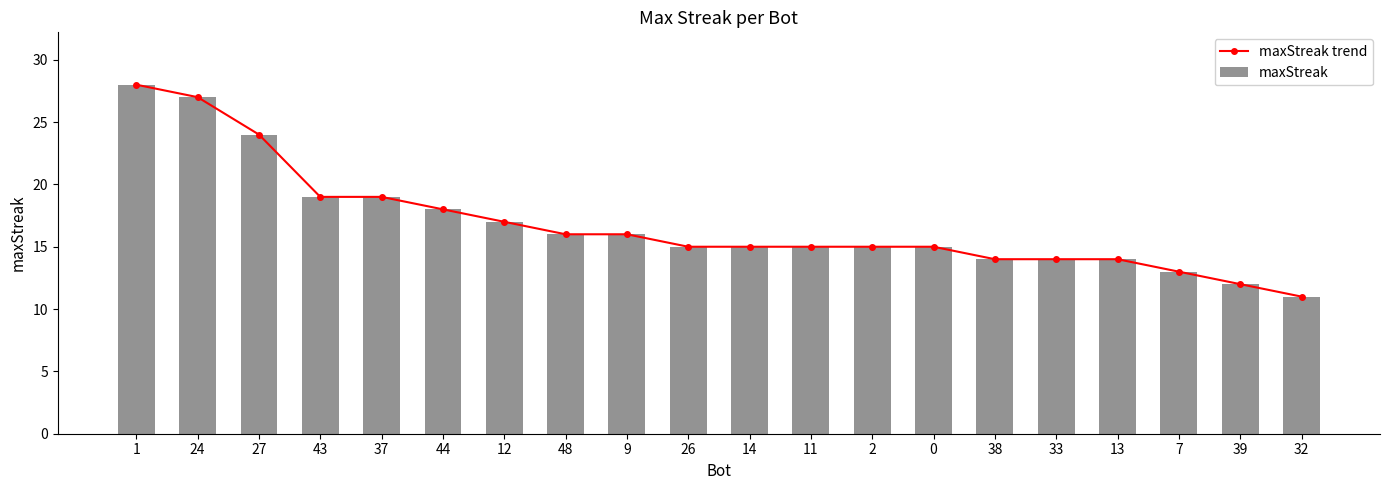

What is the value of the maxStreak bar at the 20th from the left?

11